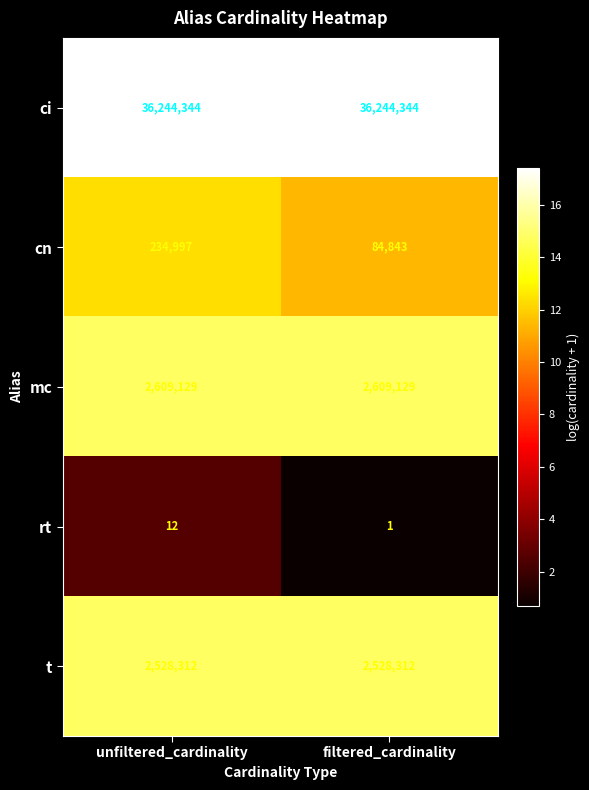

What is the sum of the ci values at unfiltered_cardinality and filtered_cardinality?

72488688